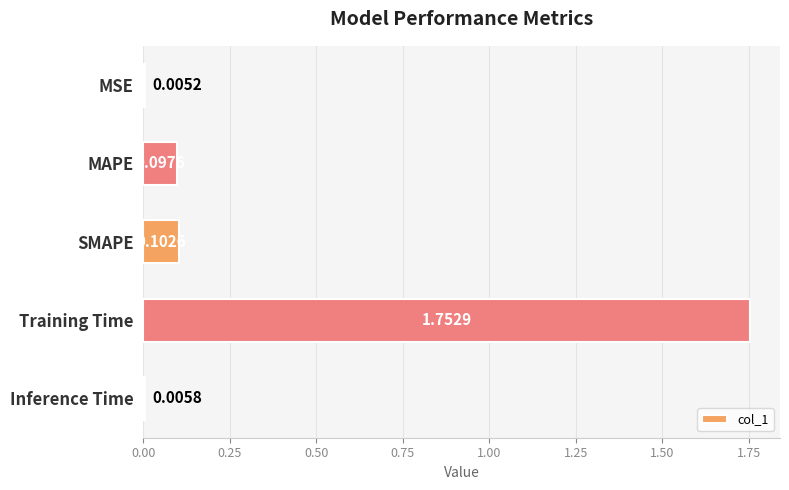

At which category does the chart reach its peak across all series?

Training Time